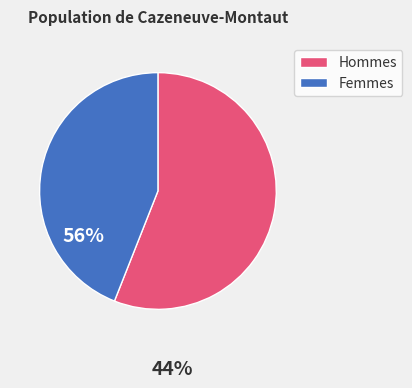

What is the largest slice in the pie chart?

Hommes